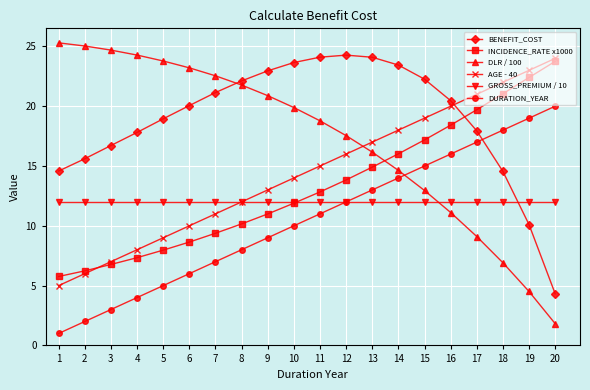

How many lines are shown in the chart?

6